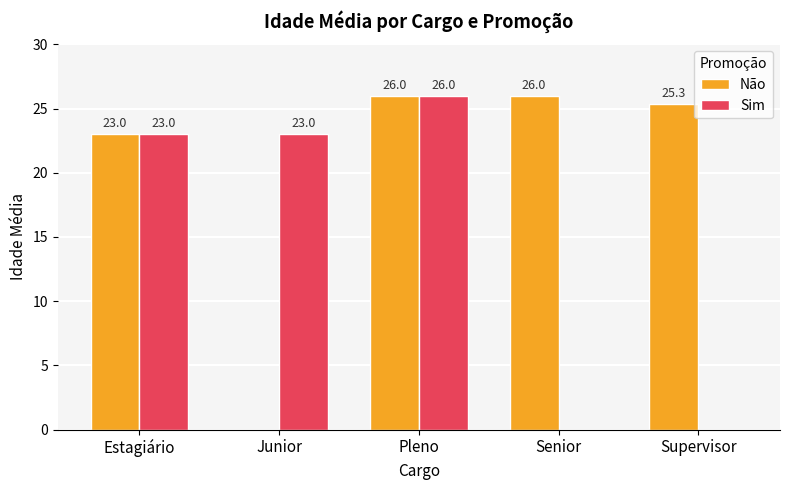

What is the maximum value shown in the chart?

26.0